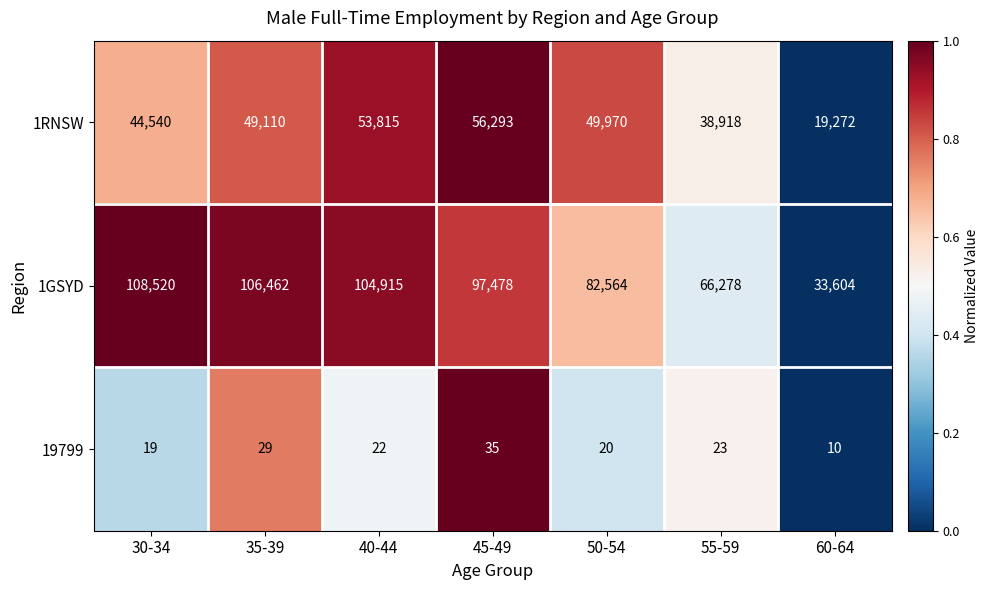

Rank the series by their maximum value, from lowest to highest.

19799, 1RNSW, 1GSYD